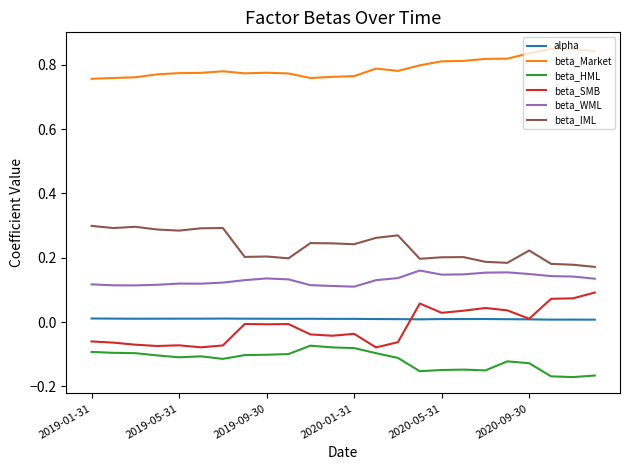

List the series in order of their peak value, lowest first.

beta_HML, alpha, beta_SMB, beta_WML, beta_IML, beta_Market